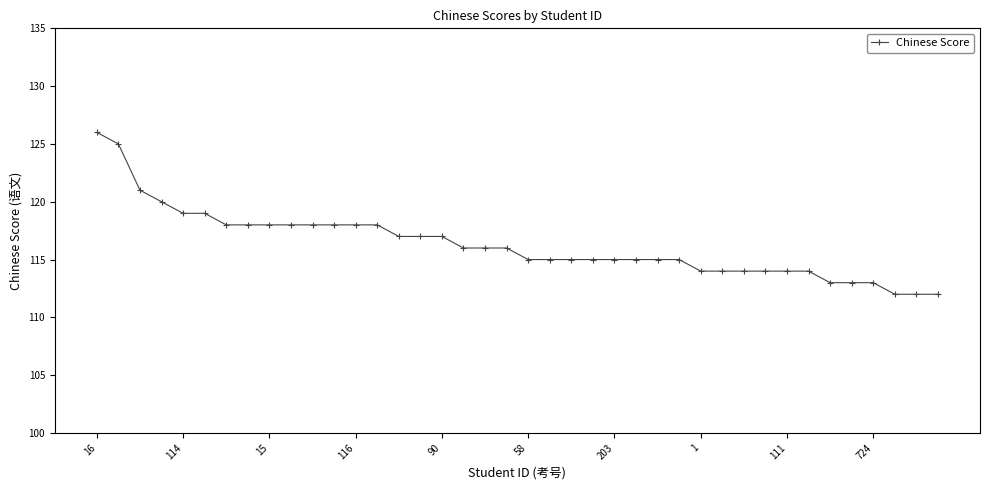

What is the value of the 19th point from the left?

116